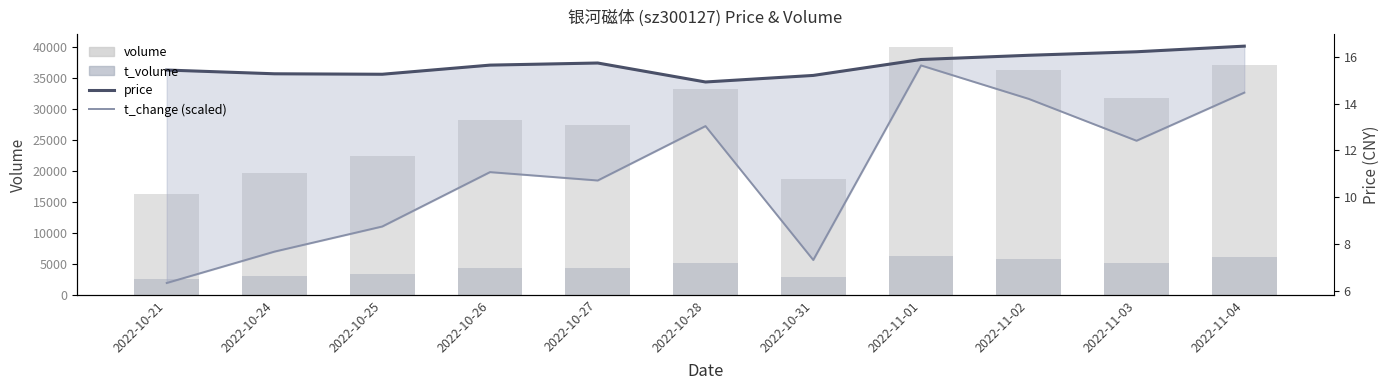

List the series in order of their peak value, lowest first.

t_change (scaled), price, t_volume, volume